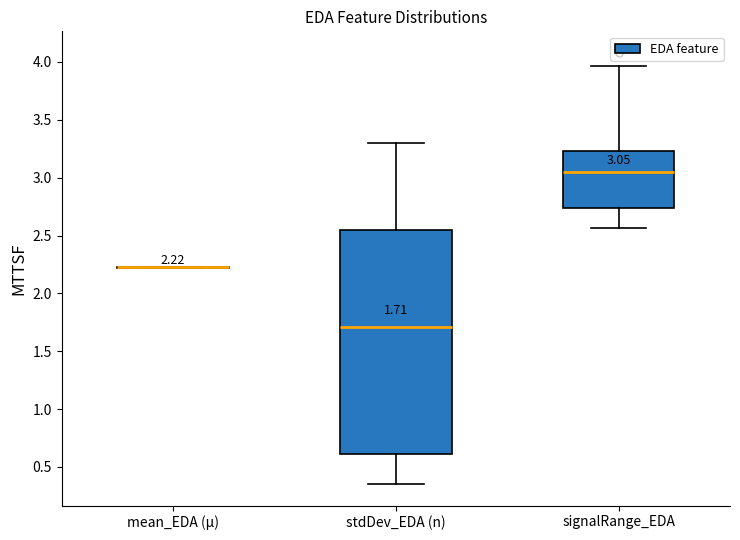

Comparing the boxes themselves (not the whiskers), which one is the tallest?

stdDev_EDA (n)